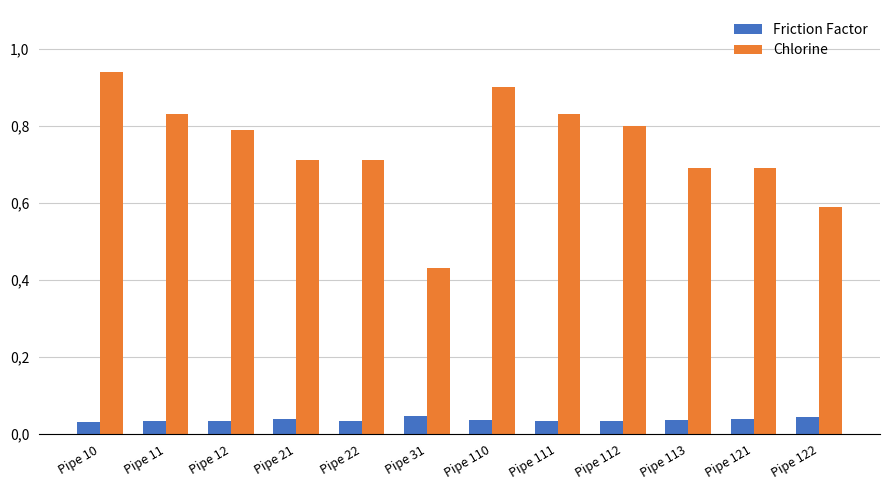

True or false: Chlorine has a value of 1.1 at Pipe 21.

False